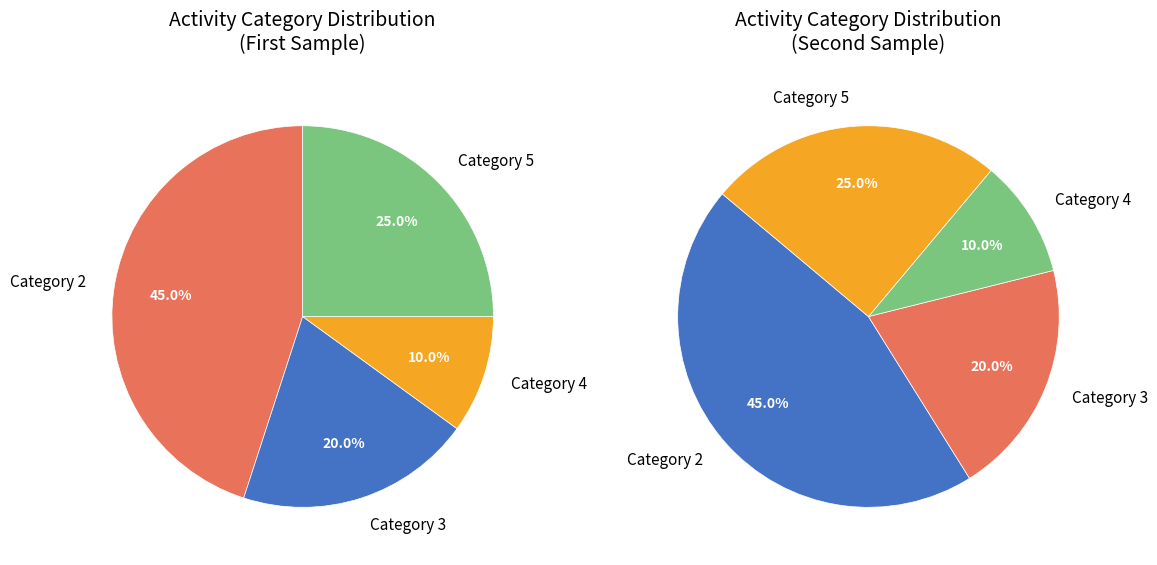

To the nearest percent, what is the average slice percentage?

25%